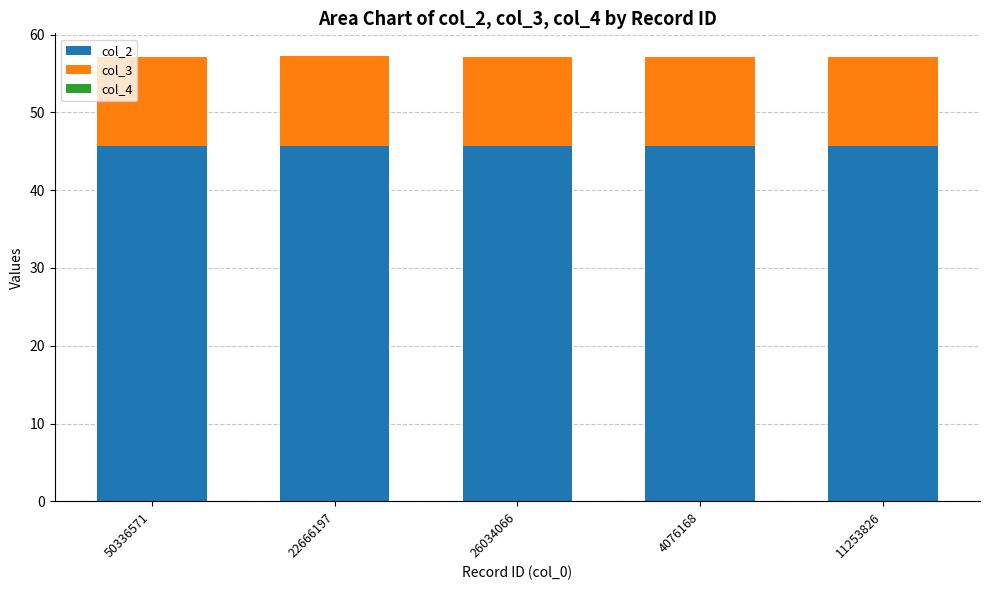

Are the bars grouped side by side (vs. stacked)?

No